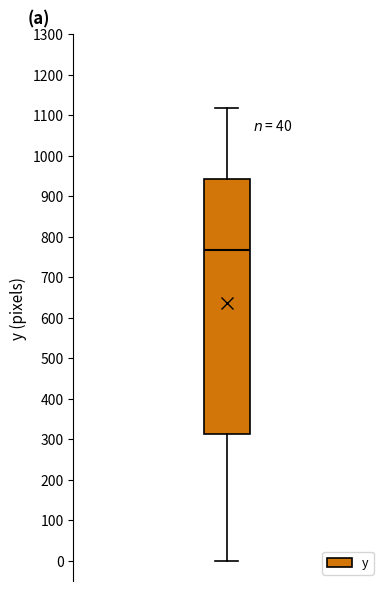

Where is the upper edge of the box on the y-axis? The values are not printed on the chart, so give them approximately, as read against the axis.

940